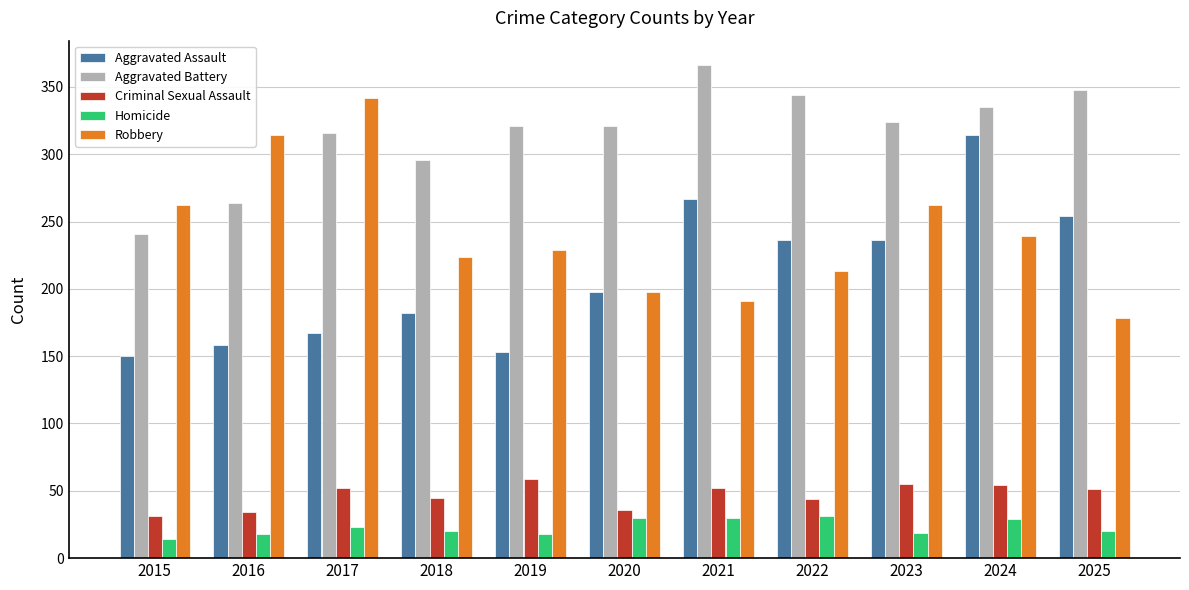

What is the value of the Robbery bar at the 5th from the left?

229